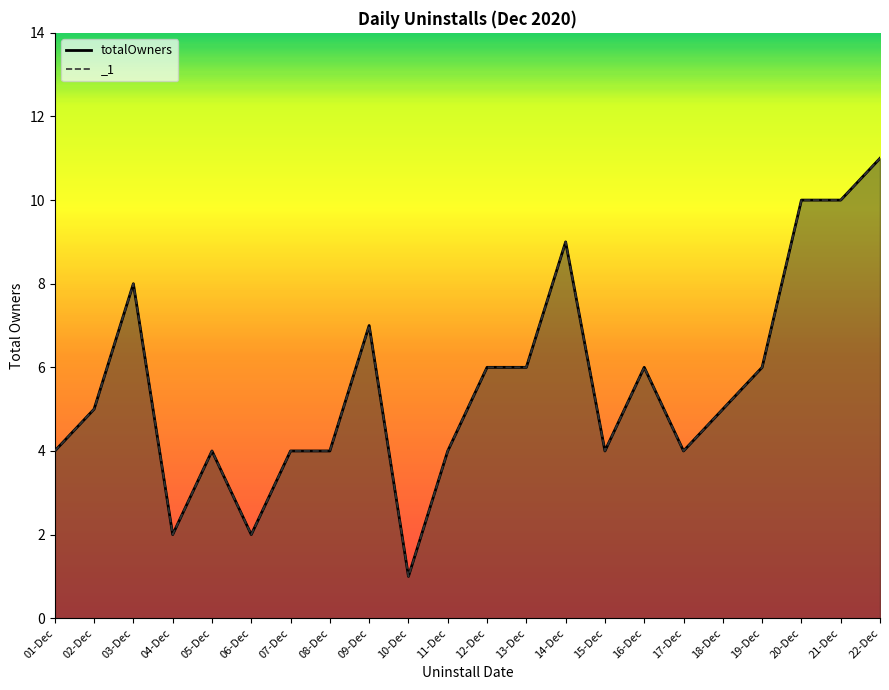

Which label corresponds to the largest value in the chart?

22-Dec